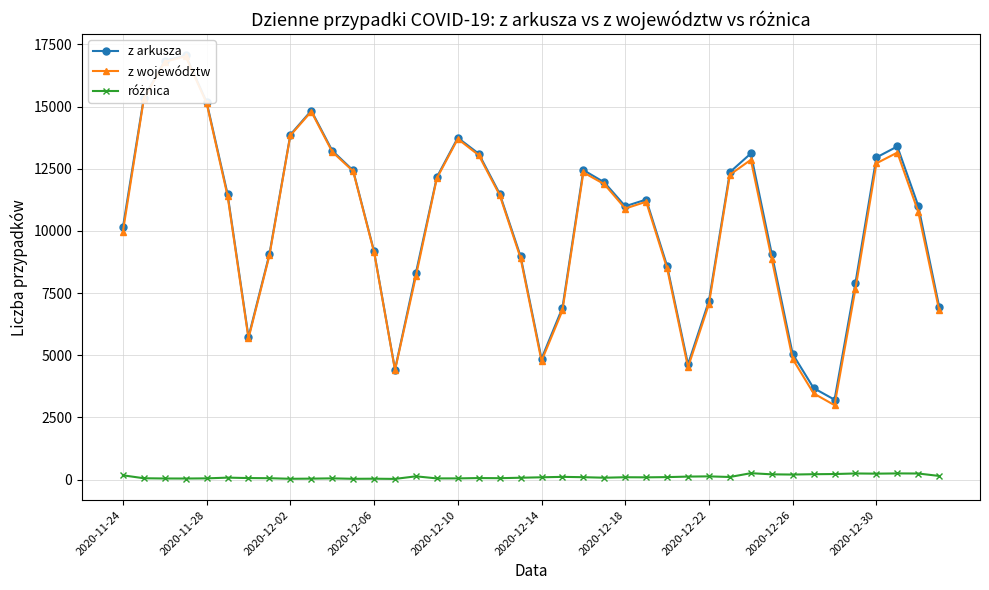

Is the value of z województw at 17 greater than the value of z arkusza at 26?

Yes